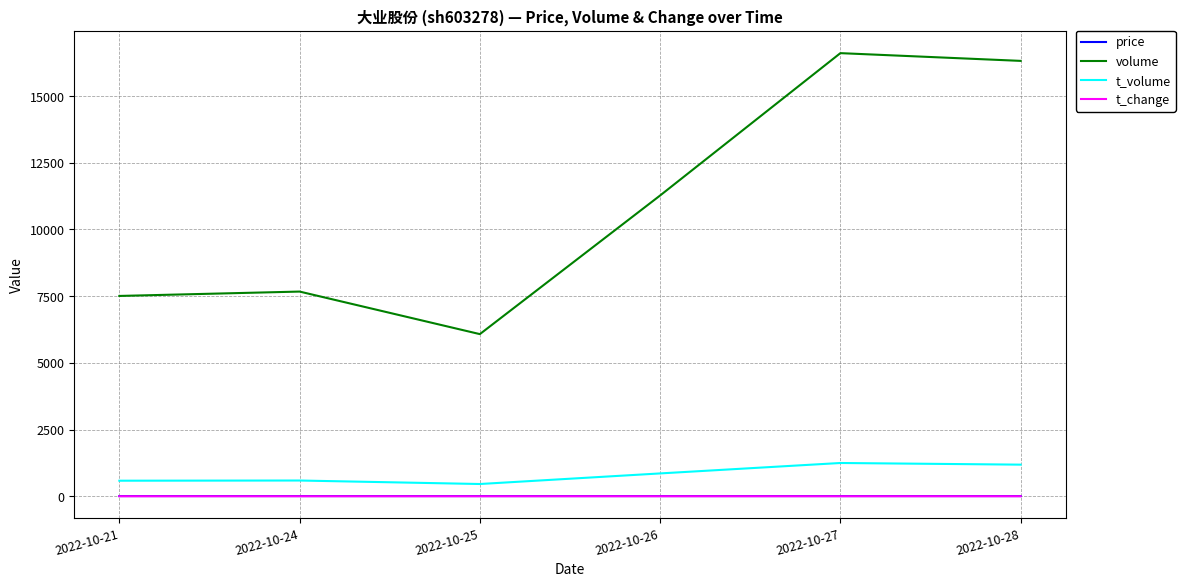

What is the difference between the second highest and second lowest values in the t_change series?

0.3